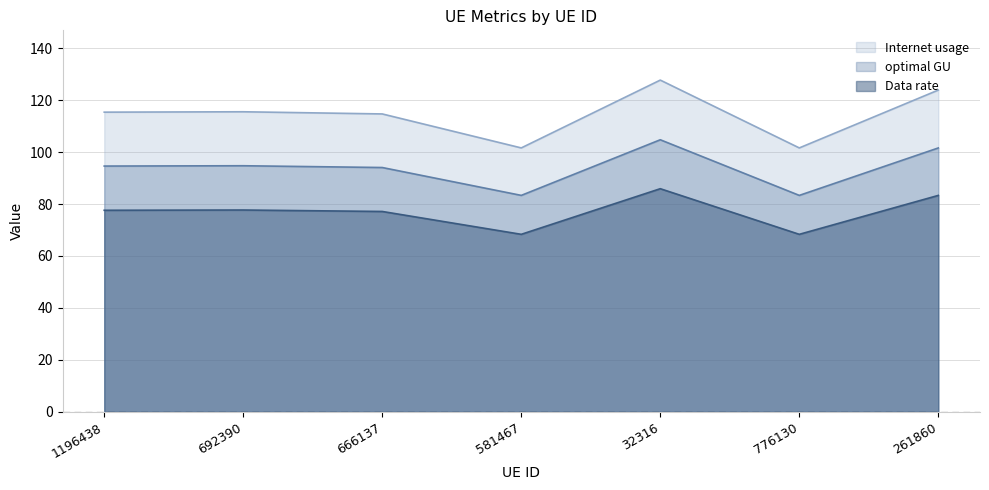

What is the sum of the optimal GU values at 32316 and 776130?

188.1